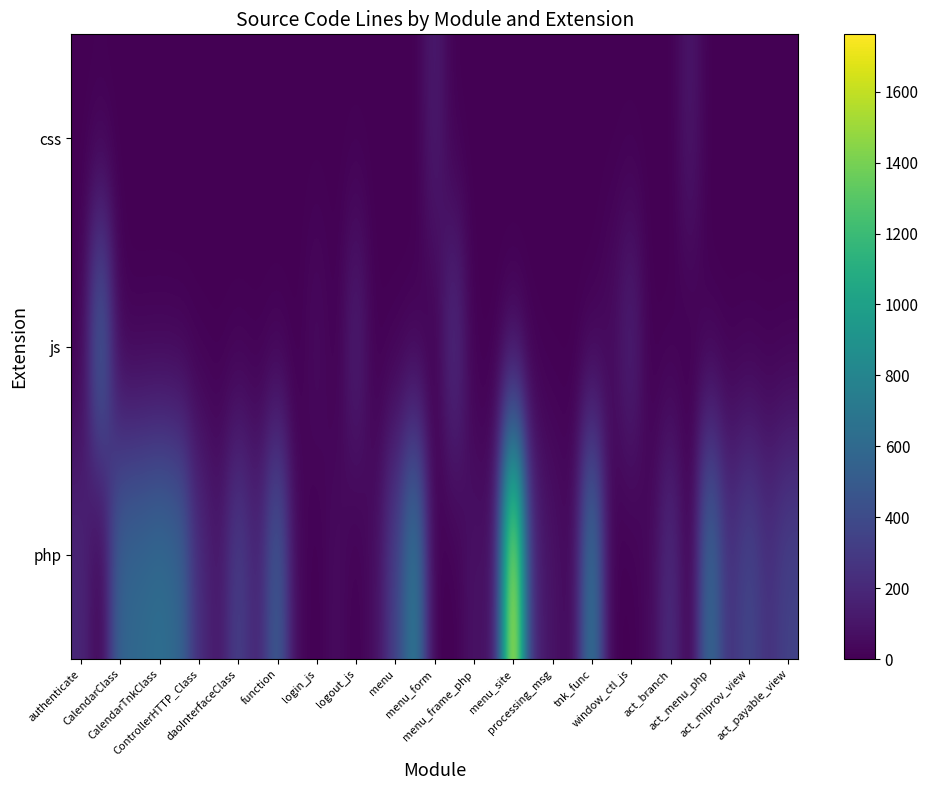

Reading left to right, extract all data points from this chart.

php: 195	0	579	606	643	596	226	108	341	171	533	33	0	57	0	64	336	758	0	0	91	58	1762	171	88	29	725	0	0	43	233	0	639	246	382	248	349
js: 0	587	0	0	0	0	0	0	0	0	0	0	56	0	163	0	0	0	0	243	0	0	0	0	0	0	0	54	172	0	0	0	0	0	0	0	0
css: 0	0	0	0	0	0	0	0	0	0	0	0	0	0	0	0	0	0	134	0	0	0	0	0	0	0	0	0	0	0	0	112	0	0	0	0	0